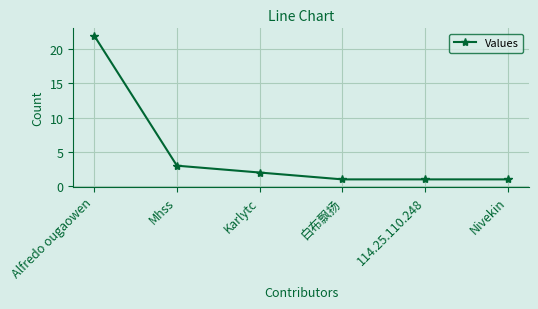

Reading left to right, transcribe all the data shown in this chart.

22	3	2	1	1	1